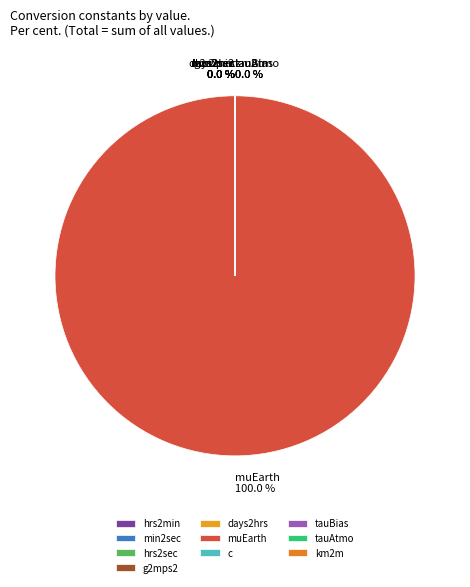

Count the number of slices in the pie.

10